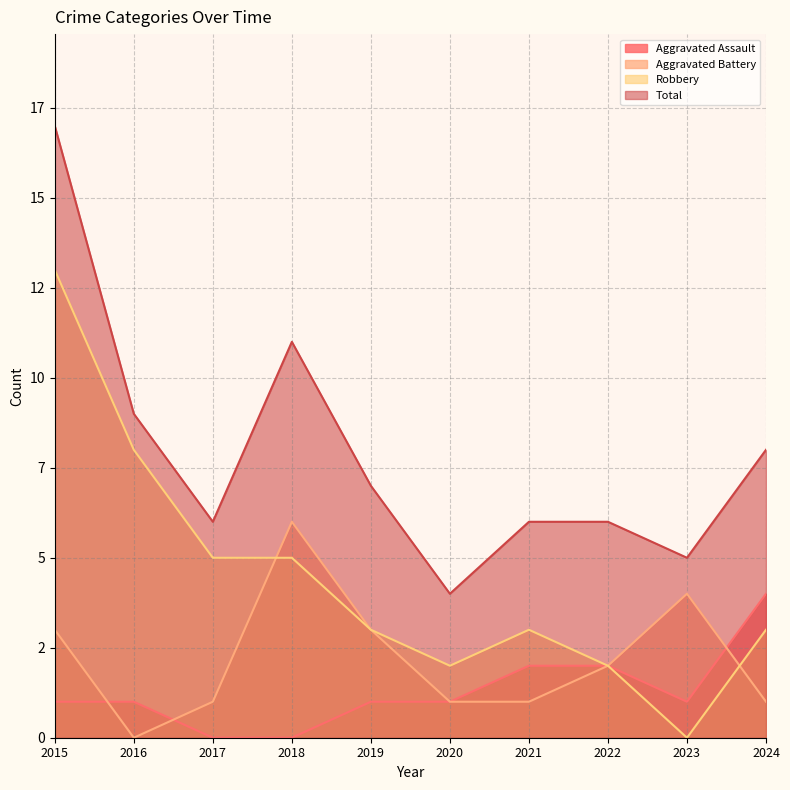

What is the sum of all Robbery values?

44